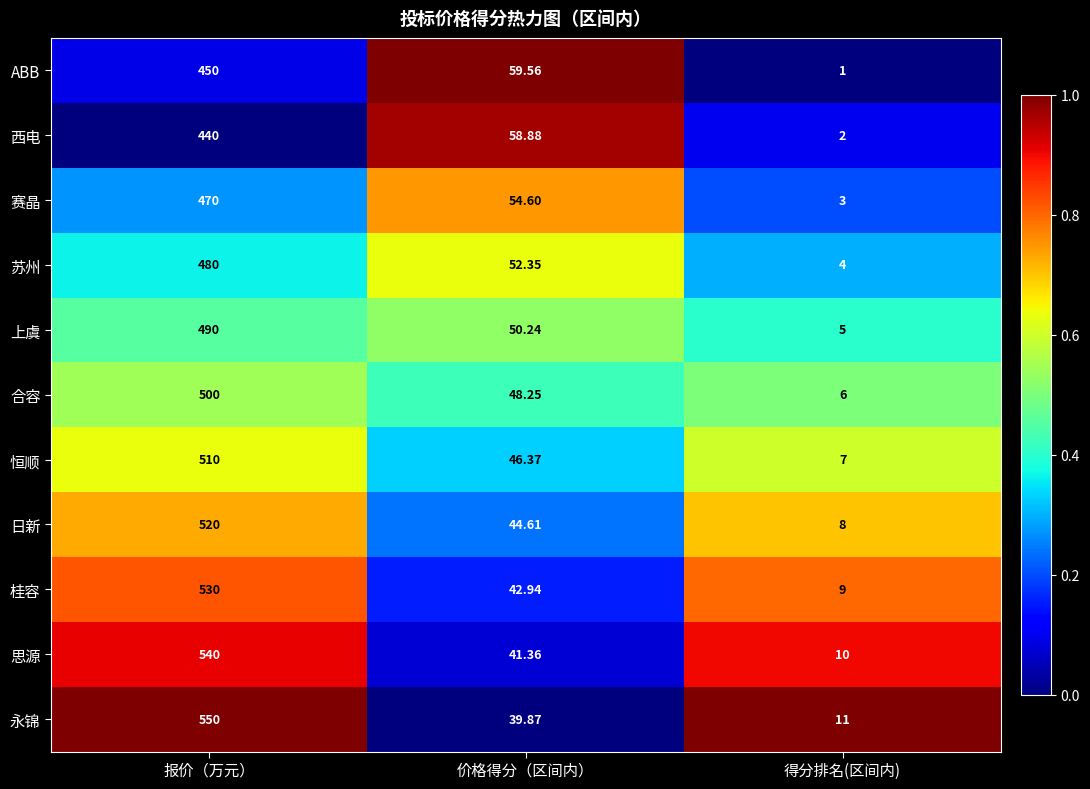

At which category is the sum across all series the highest?

报价（万元）